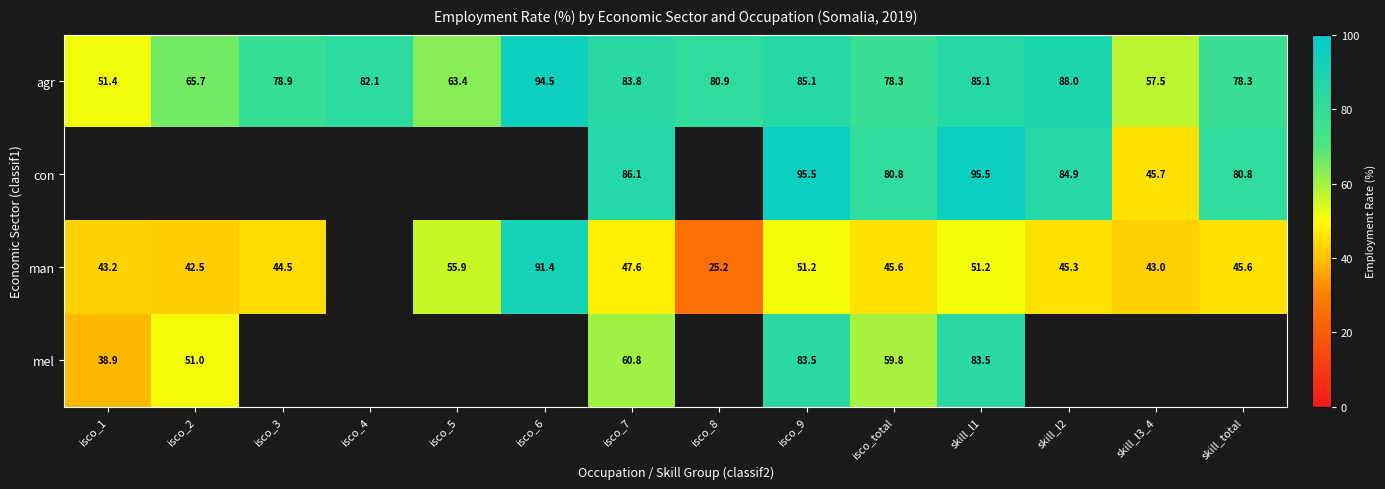

The con series shows 95.5 at isco_9. True or false?

True